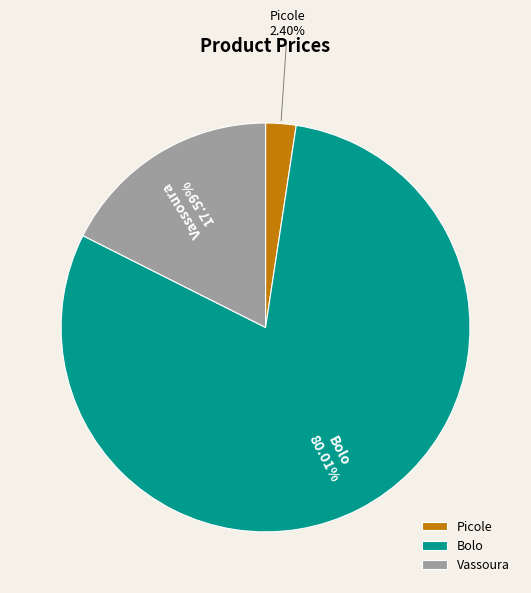

Combined, do Vassoura and Picole account for over 50%?

No